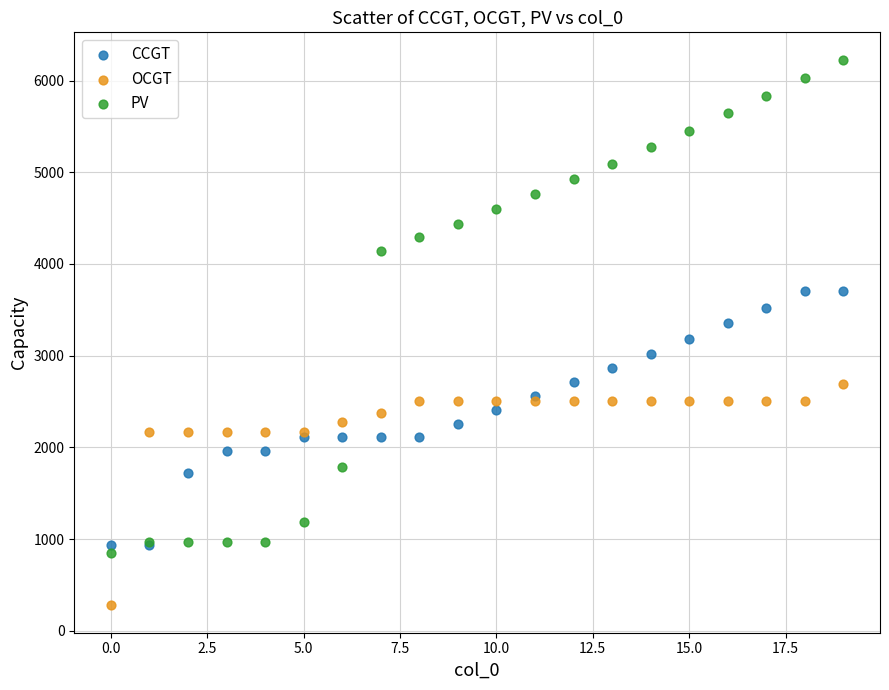

What are all the series names shown in the legend?

CCGT, OCGT, PV